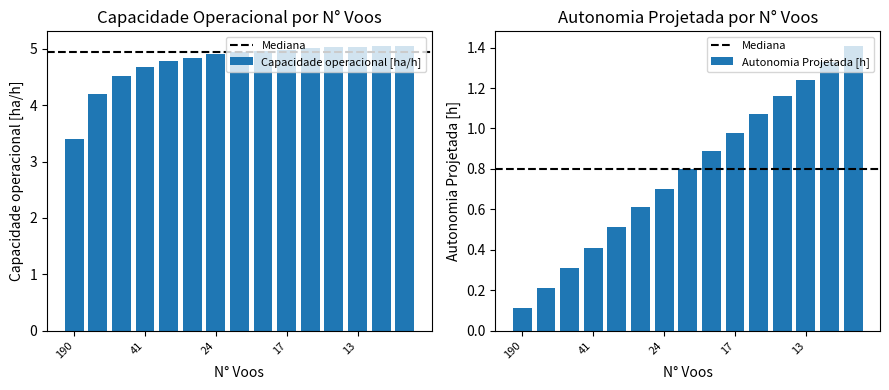

What is the value of the Autonomia Projetada [h] bar at the 4th from the left?

0.4